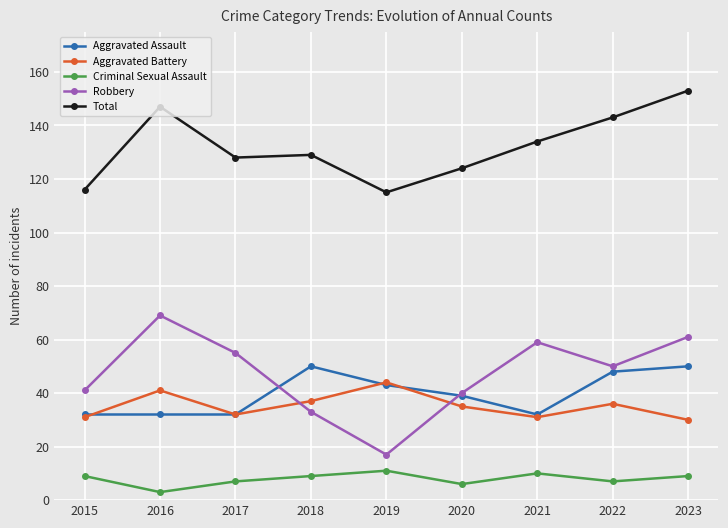

At how many categories does at least one series exceed 18?

9